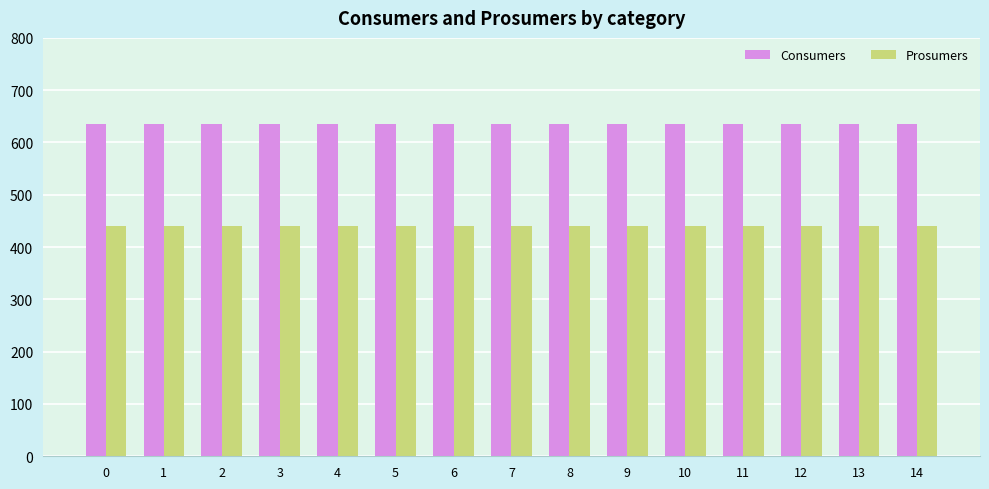

What is the value of the Consumers bar at the 15th from the left?

635